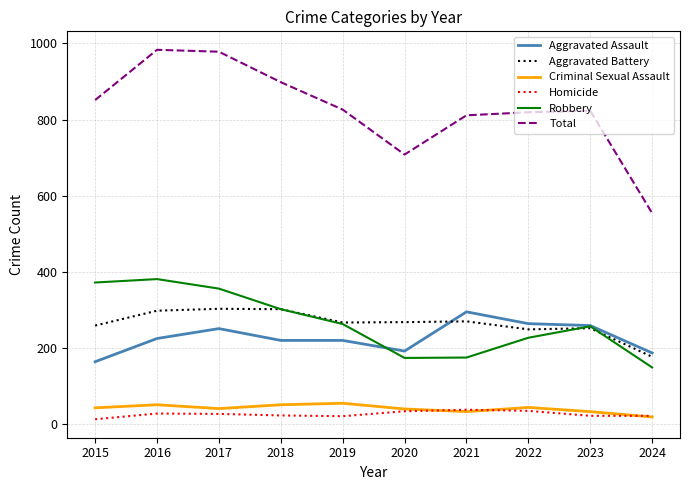

Is it true that Criminal Sexual Assault equals 33 at 2023?

True